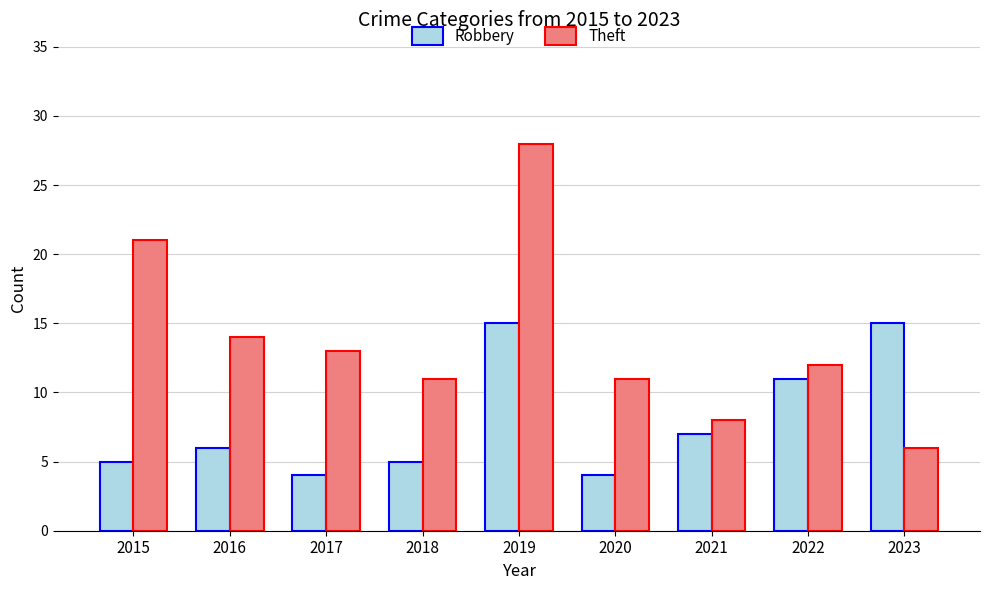

List the series in order of their overall mean, lowest first.

Robbery, Theft